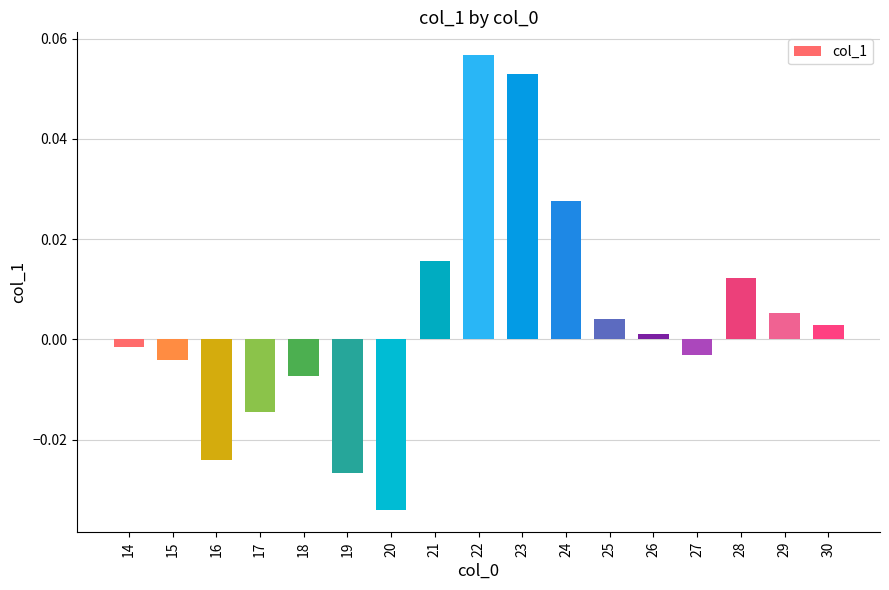

Does the chart contain stacked bars?

No